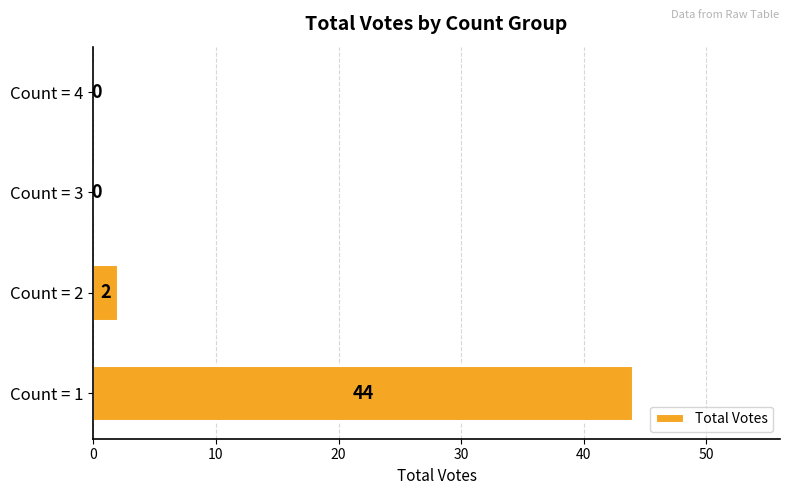

Reading bottom to top, transcribe all the data shown in this chart.

Count = 1=44	Count = 2=2	Count = 3=0	Count = 4=0